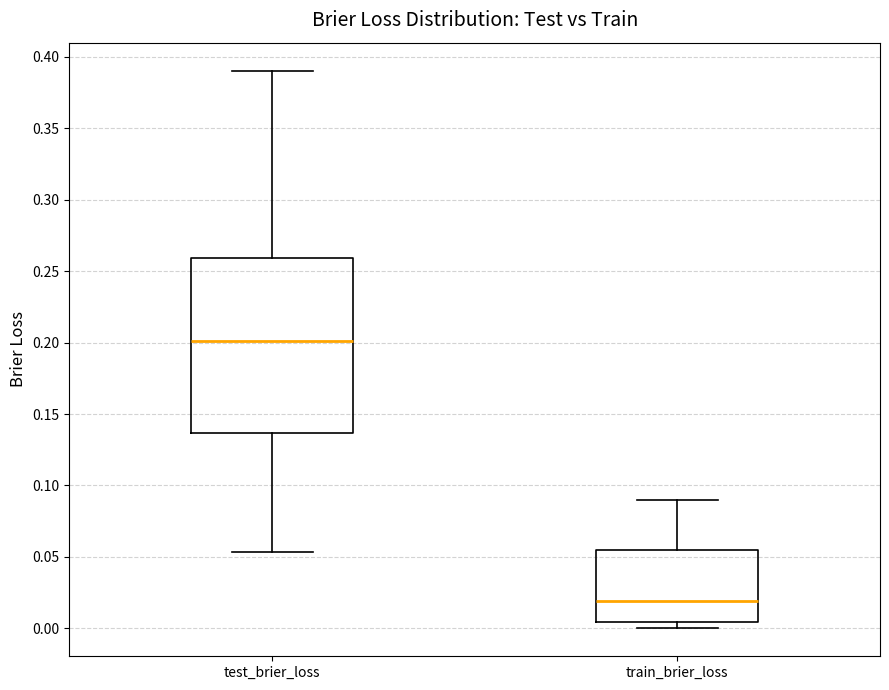

Where does the median line of the box for test_brier_loss sit on the y-axis? The values are not printed on the chart, so give them approximately, as read against the axis.

0.200